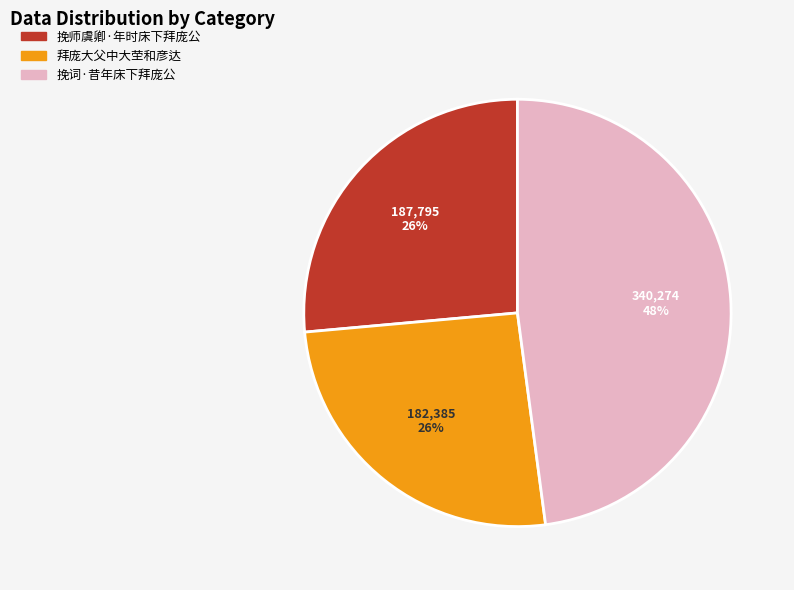

What is the ratio of the value at 挽师虞卿·年时床下拜庞公 to the value at 拜庞大父中大茔和彦达?

1.0